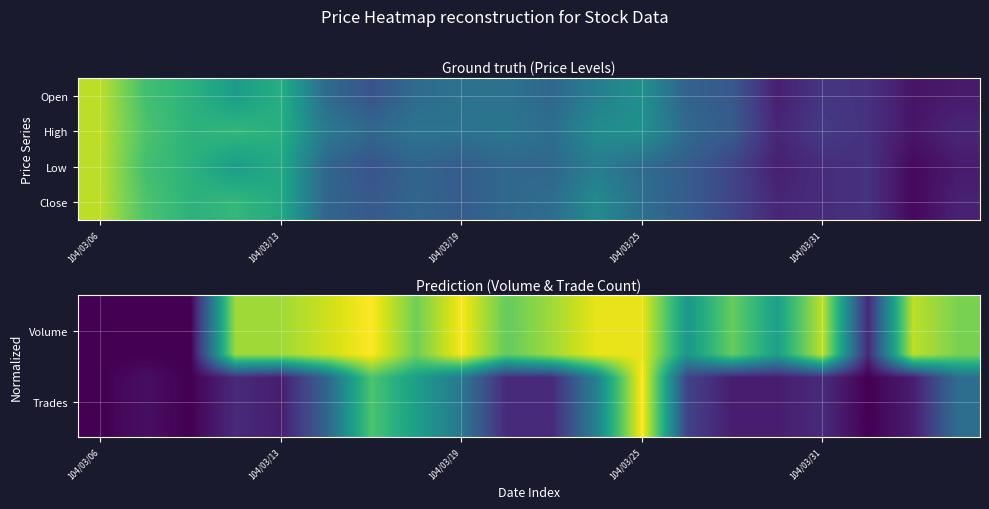

At which category is the sum across all series the highest?

104/03/25